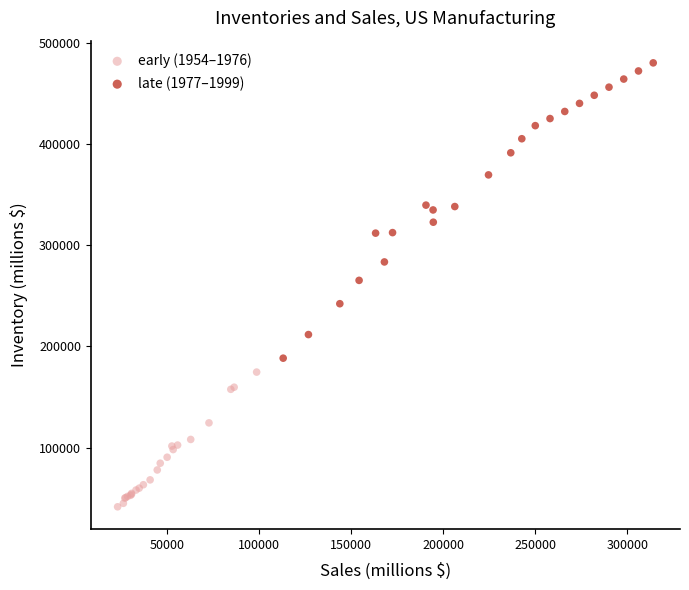

Which series contains the lowest Y value?

early (1954–1976)